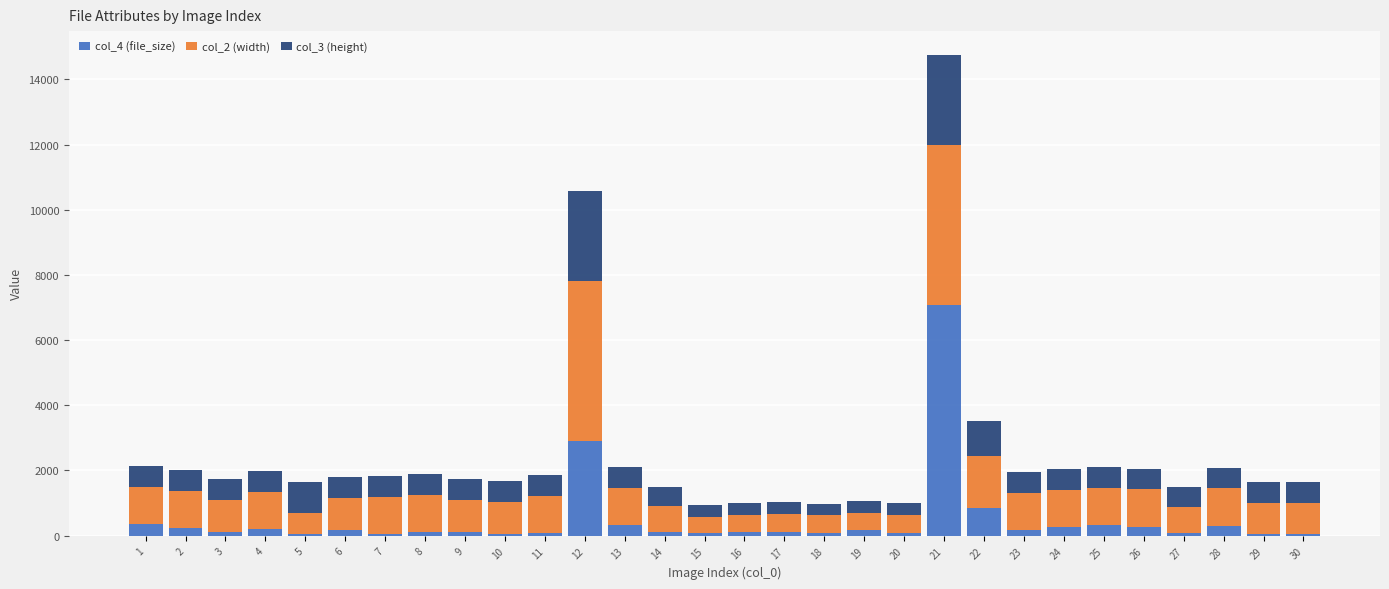

What is the average value of the col_3 (height) series?

748